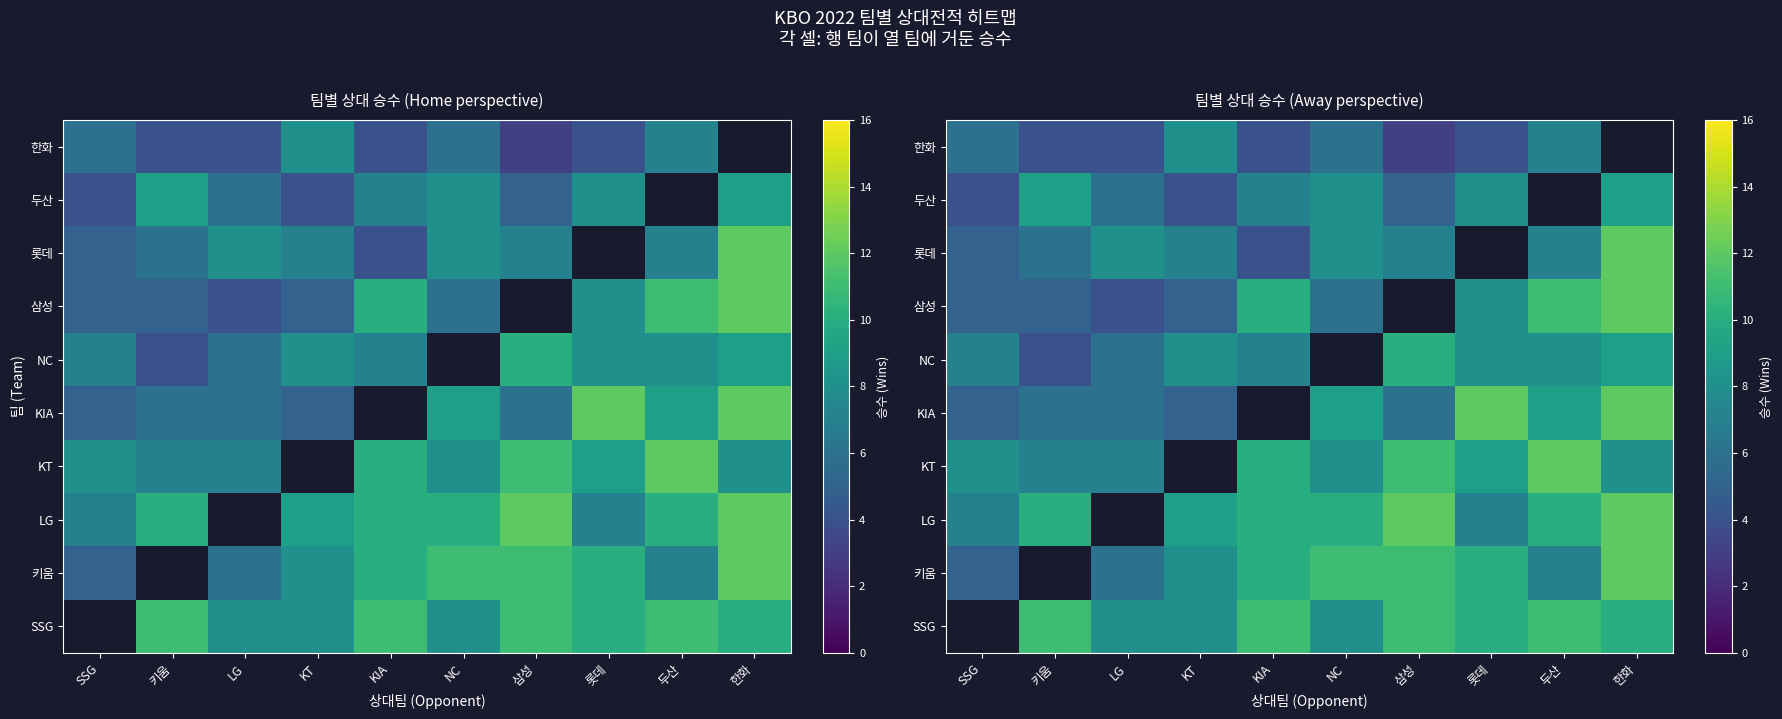

List the series in order of their overall mean, lowest first.

SSG, 키움, LG, KT, KIA, NC, 삼성, 롯데, 두산, 한화